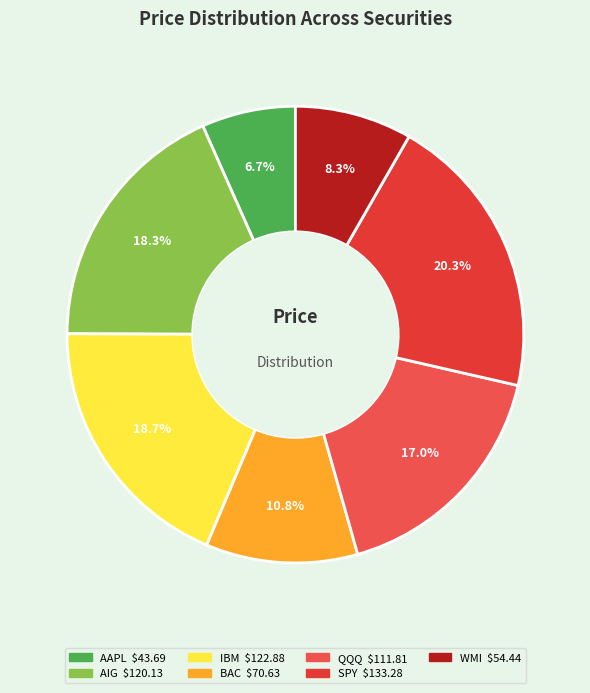

How much of the chart is everything except AAPL?

93.3%